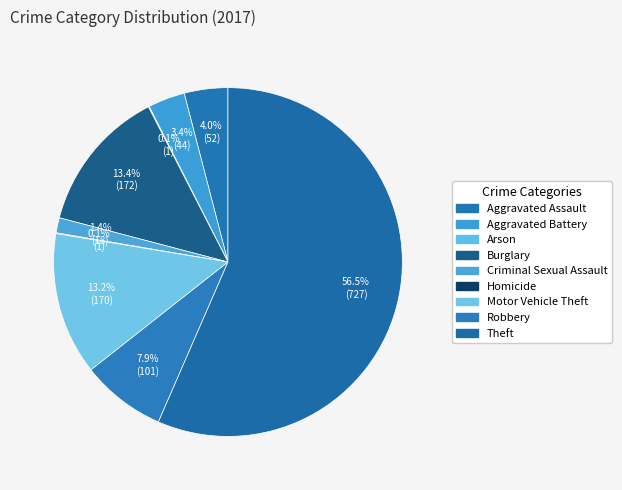

What percentage is NOT represented by Homicide?

99.9%